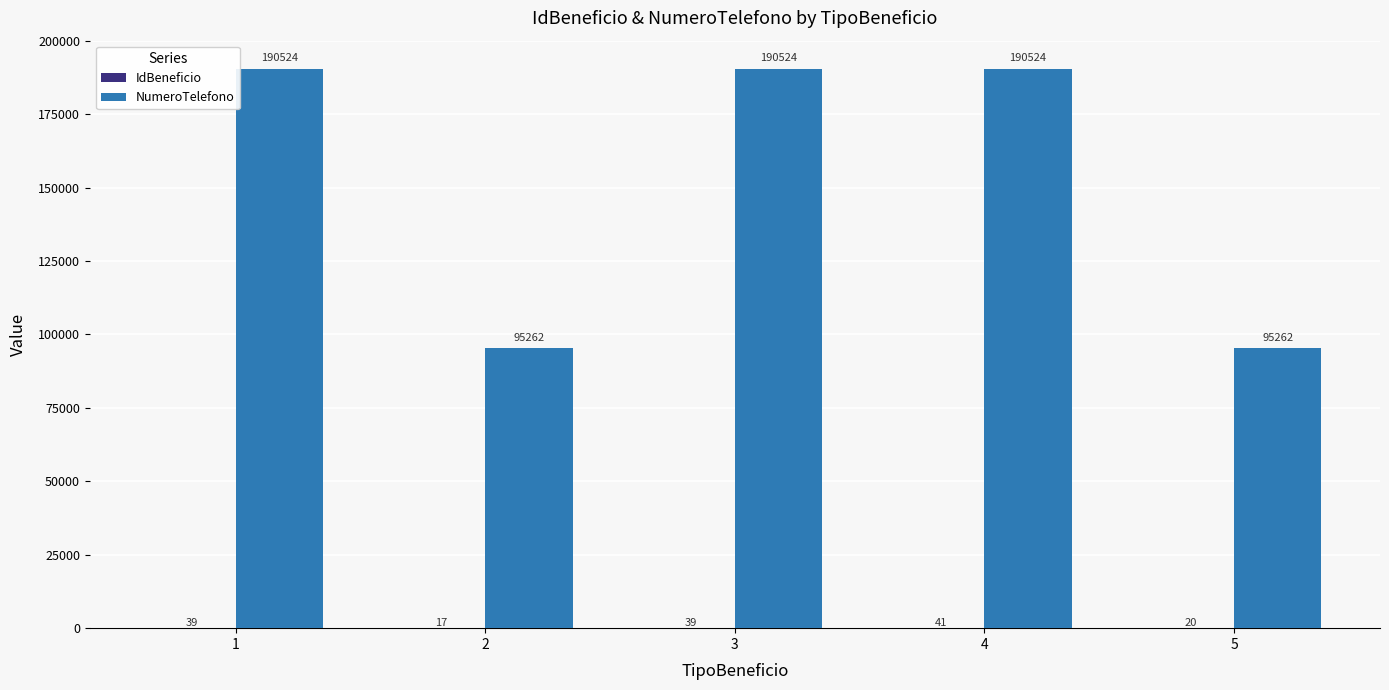

The NumeroTelefono series shows 190524 at 1. True or false?

True